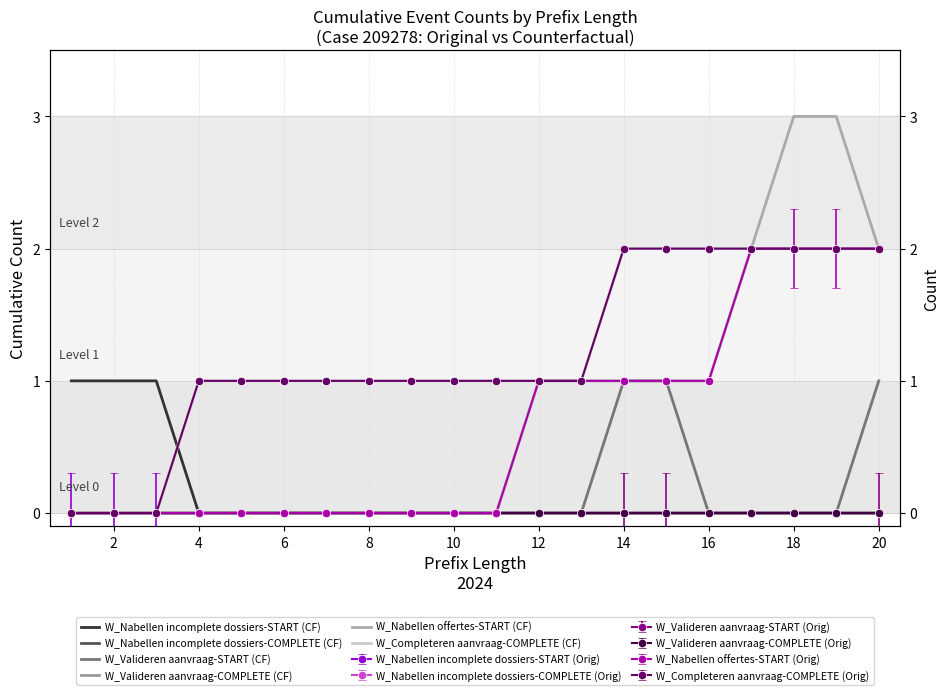

Which has a higher value, 6 or 2?

2